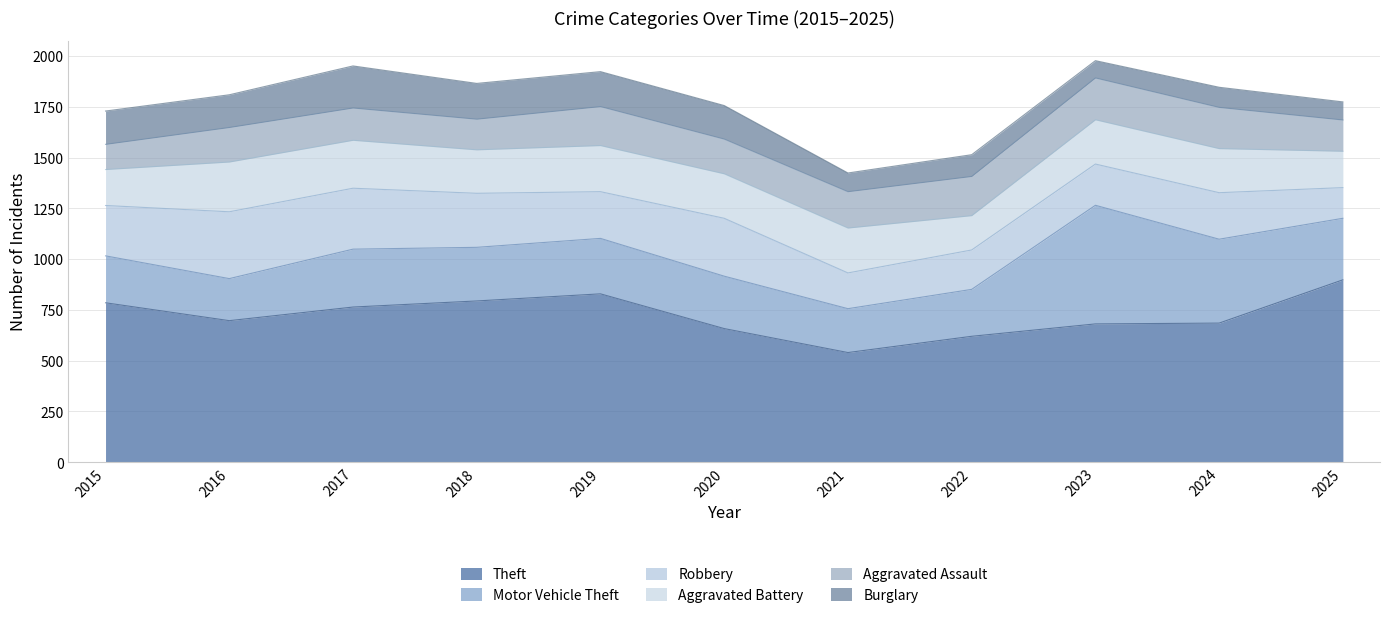

What is the minimum value for Robbery?

151